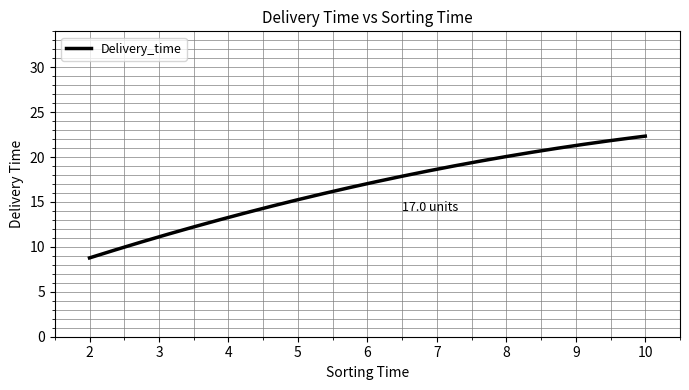

What is the greatest value displayed?

22.3